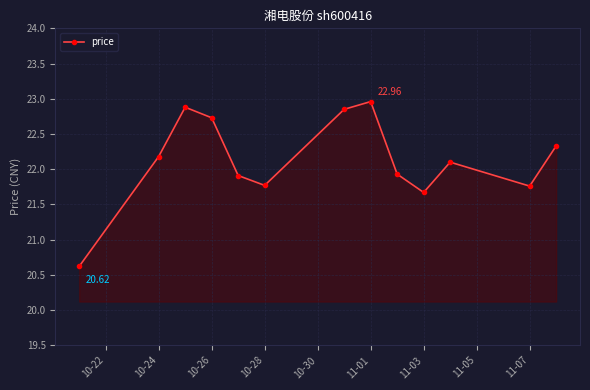

How many points are lower than both their immediate neighbors (excluding endpoints)?

3